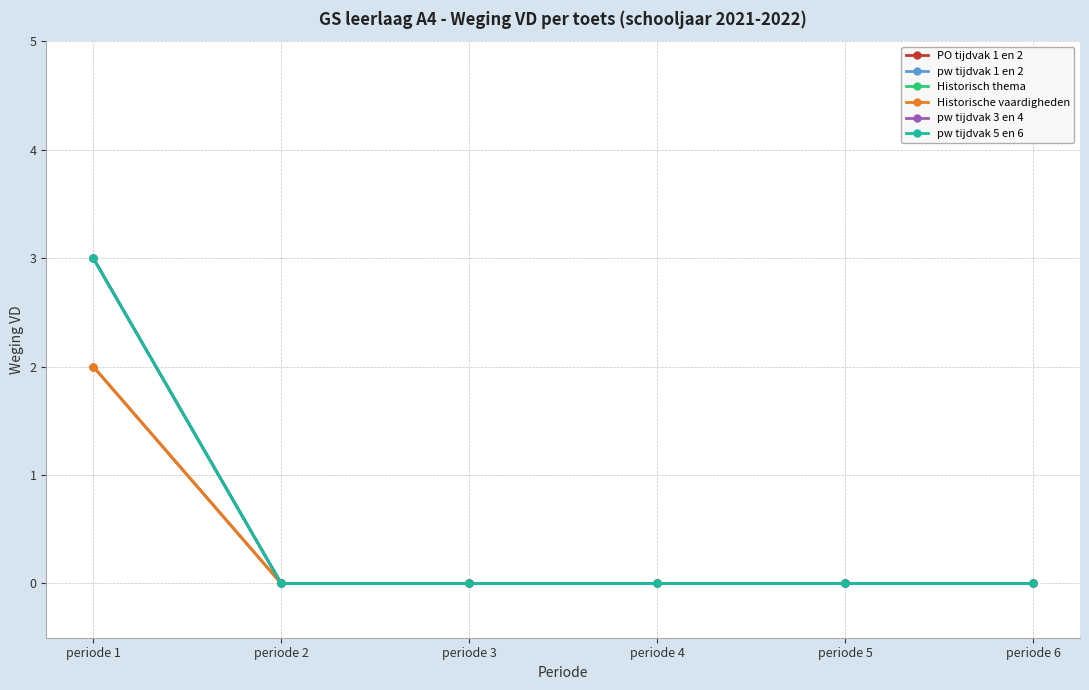

Is this an area chart (filled region under the line)?

No